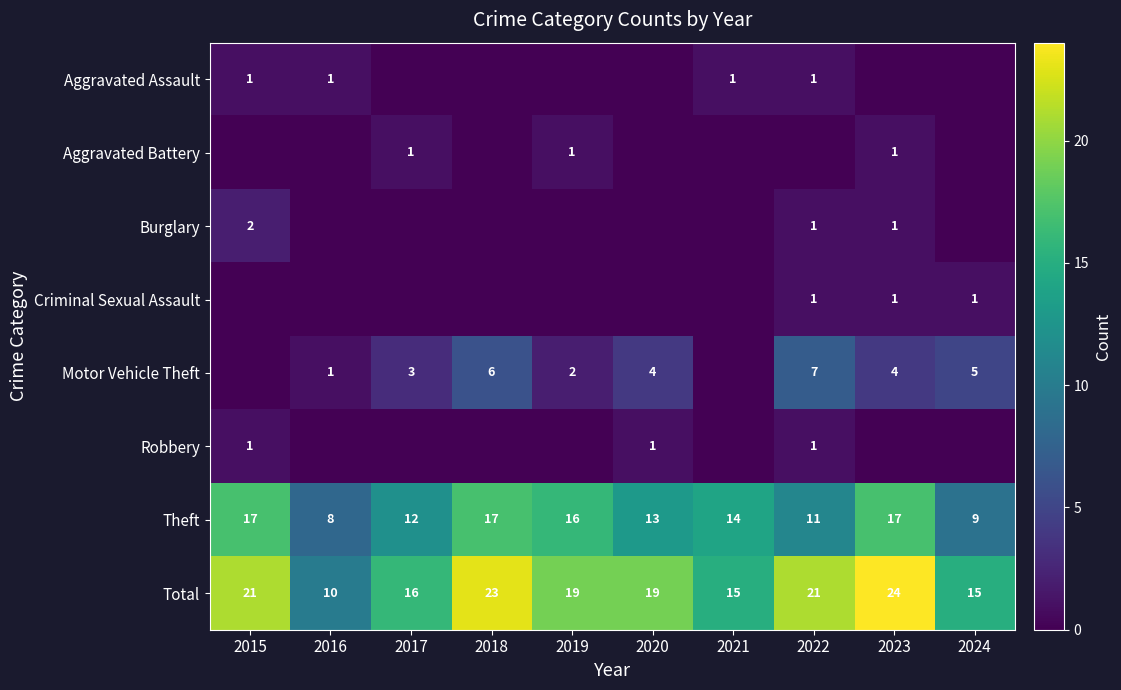

What is the sum of the Motor Vehicle Theft values at 2022 and 2017?

10